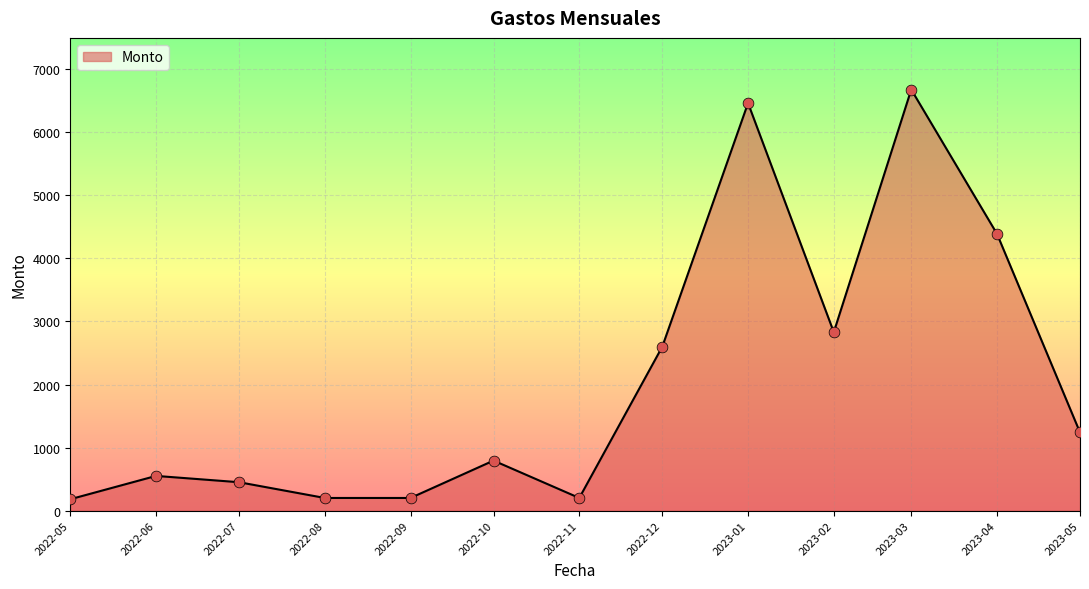

Approximately how many times larger is the value at 2023-04 compared to 2022-06?

8.0